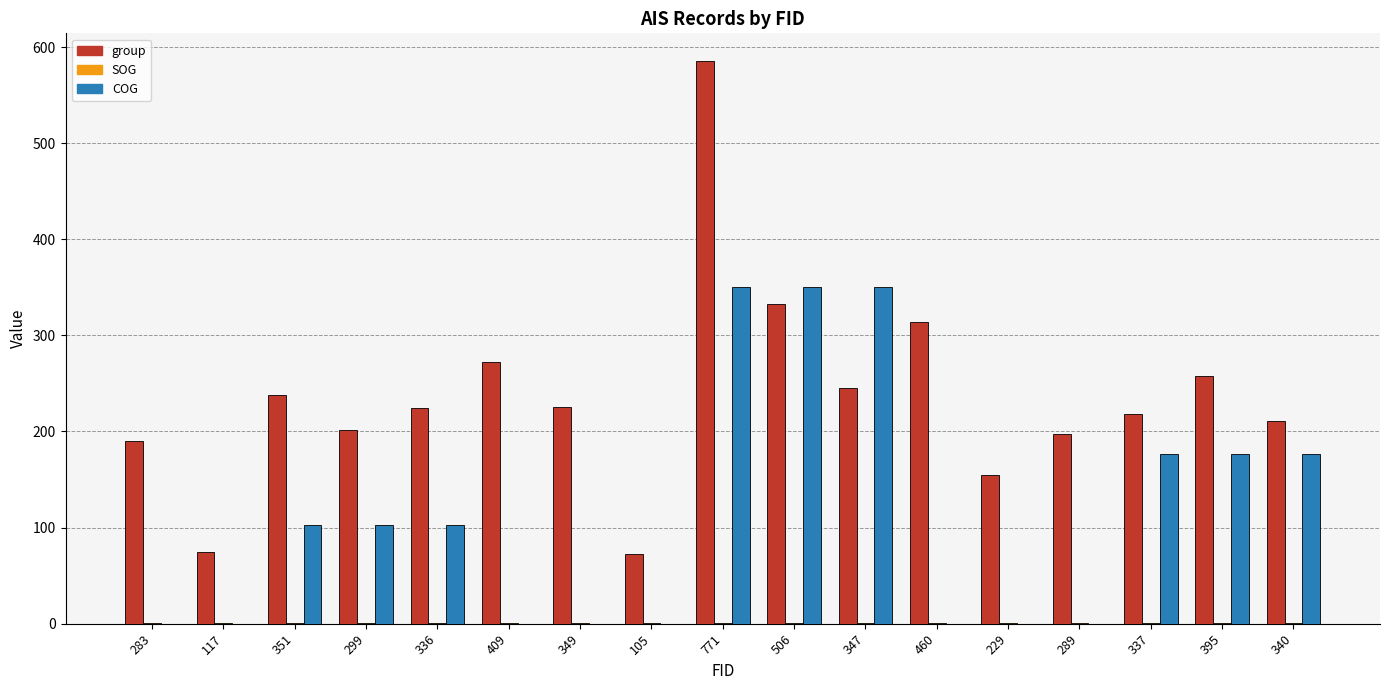

What is the sum of all group values?

4015.0